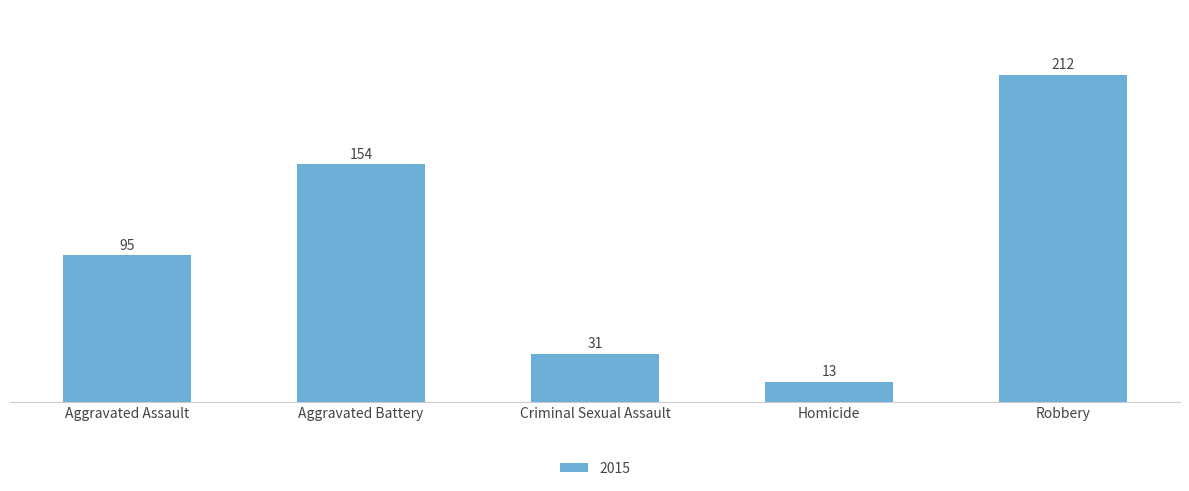

How many bars are there in total?

5